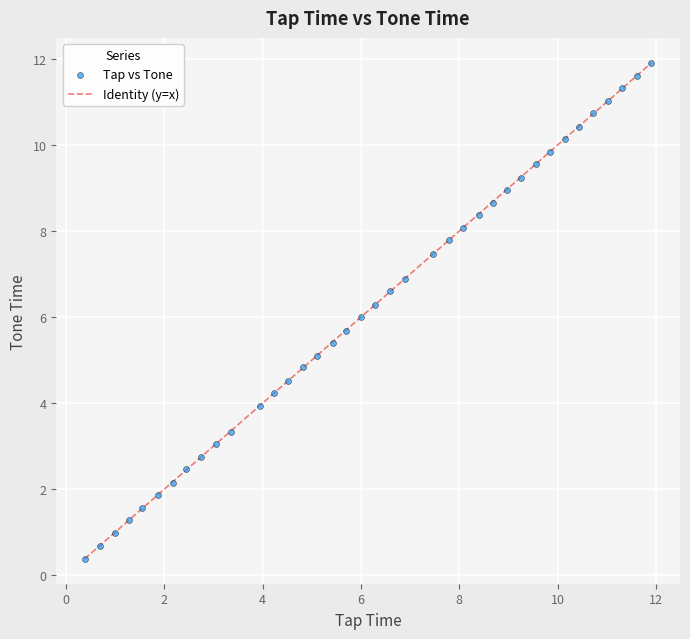

What is the range of X values (max minus min)?

11.5